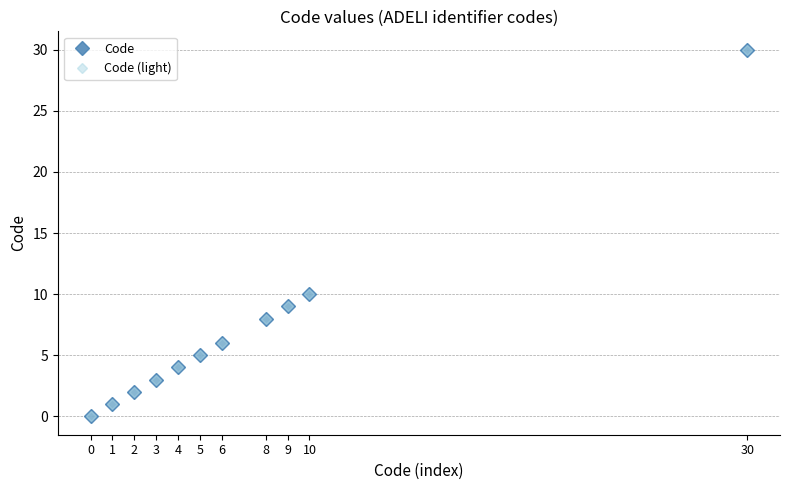

Reading left to right, transcribe all the data shown in this chart.

Code: 0	1	2	3	4	5	6	8	9	10	30
Code (light): 0	1	2	3	4	5	6	8	9	10	30